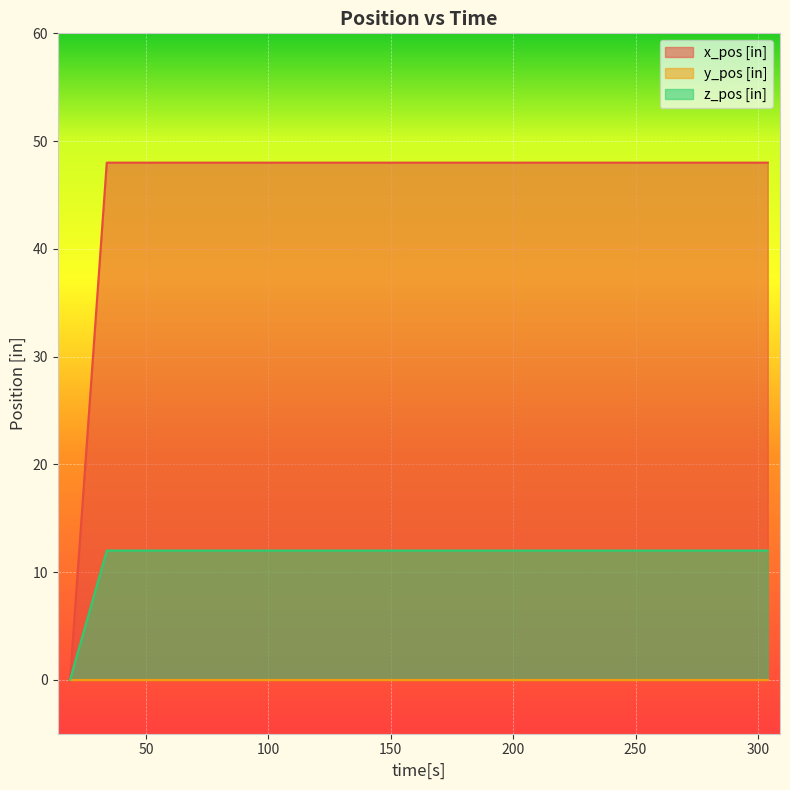

What is the maximum value for x_pos [in]?

48